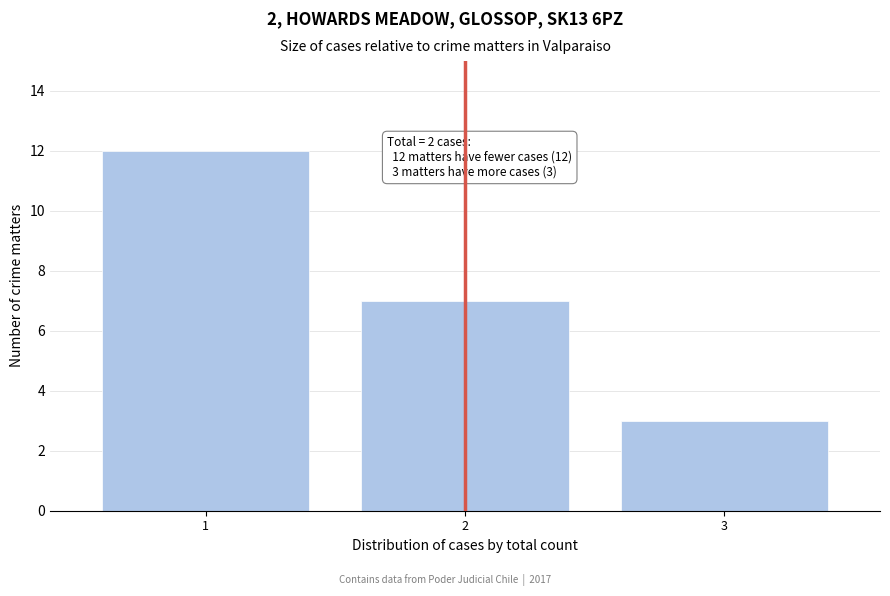

Reading left to right, extract all data points from this chart.

12	7	3